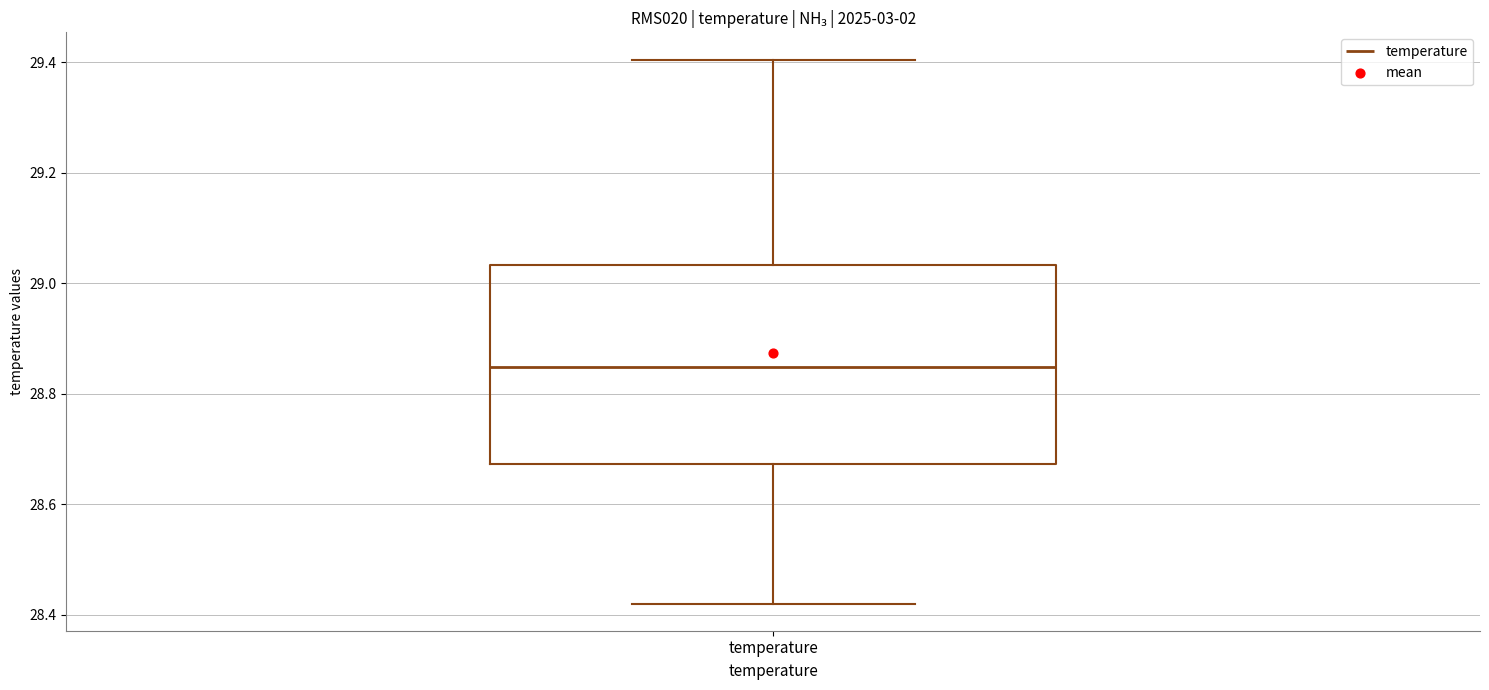

Transcribe this box plot: give where the median line is, the range the box spans, and where the two whiskers end, as read against the y-axis. The values are not printed on the chart, so give them approximately, as read against the axis.

median 28.84, box 28.68 to 29.04, whiskers 28.42 to 29.40